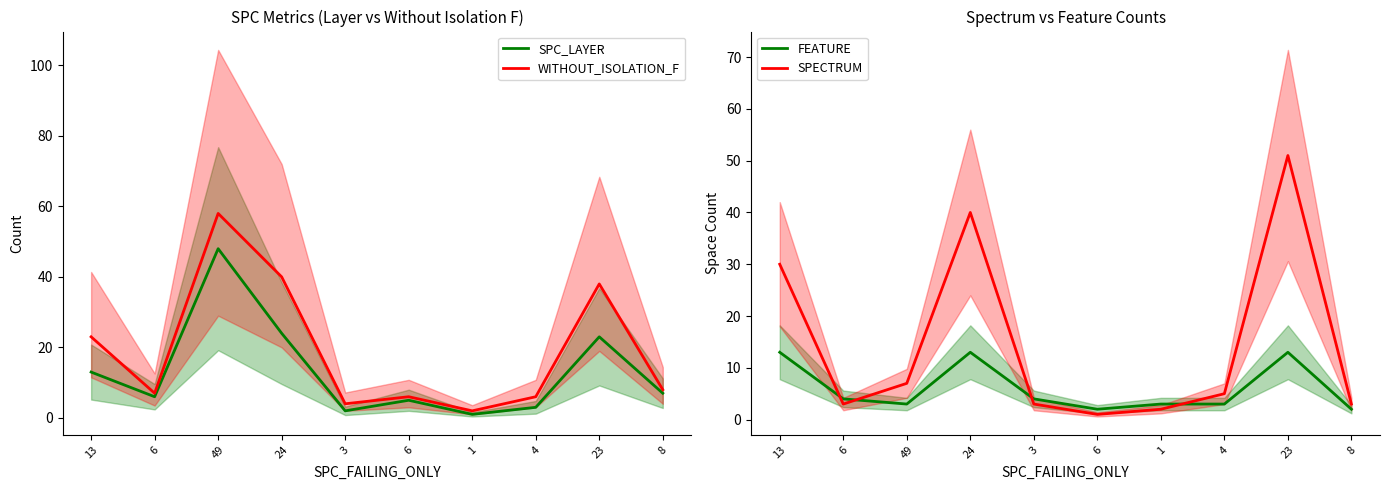

True or false: SPC_LAYER and FEATURE cross at least once.

True